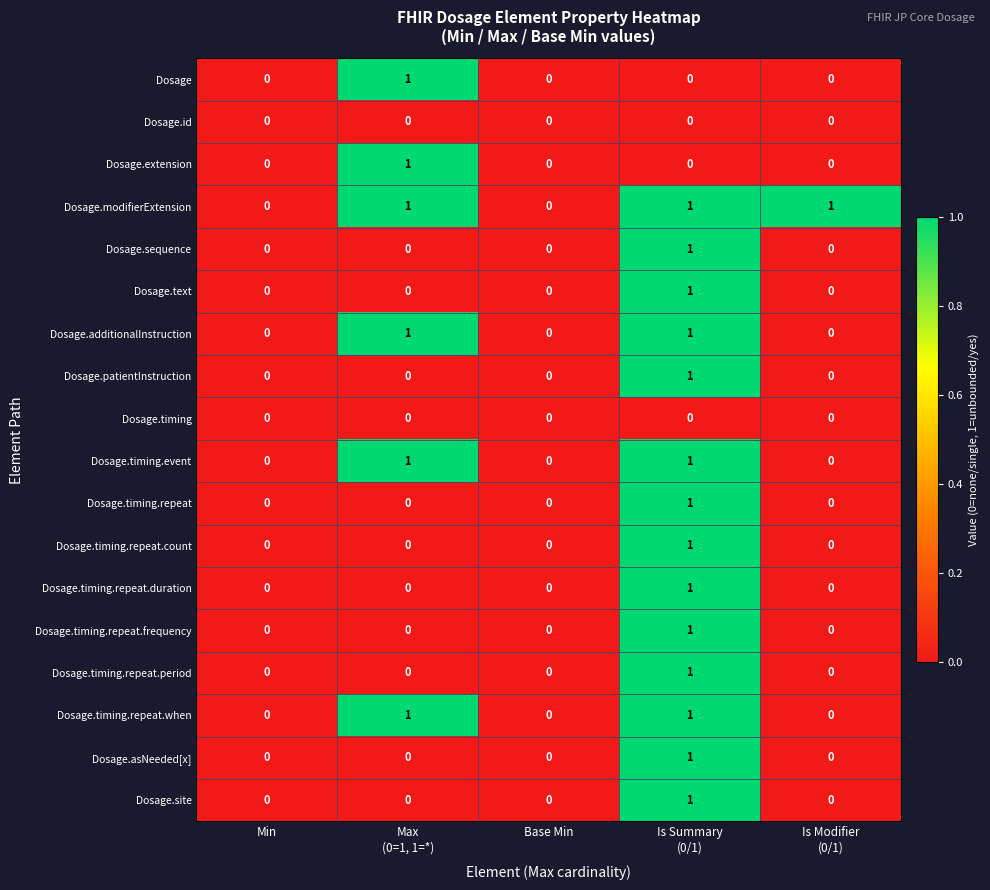

Is it true that Dosage.timing.repeat.duration equals 1 at Min?

False